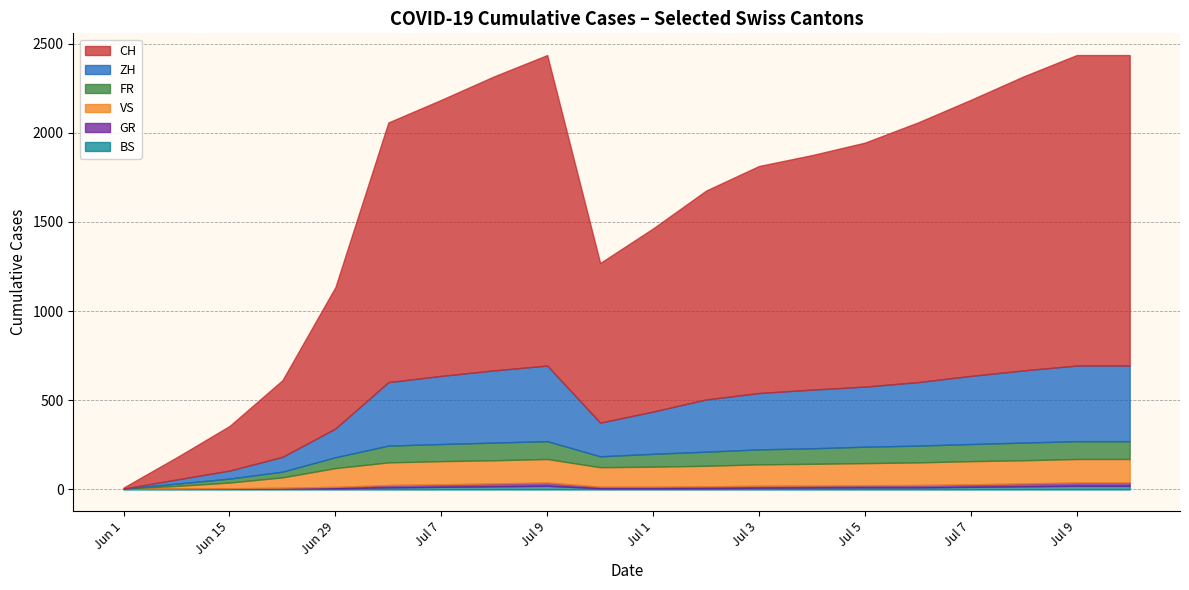

What value does the VS series have at 2020-06-29?

105